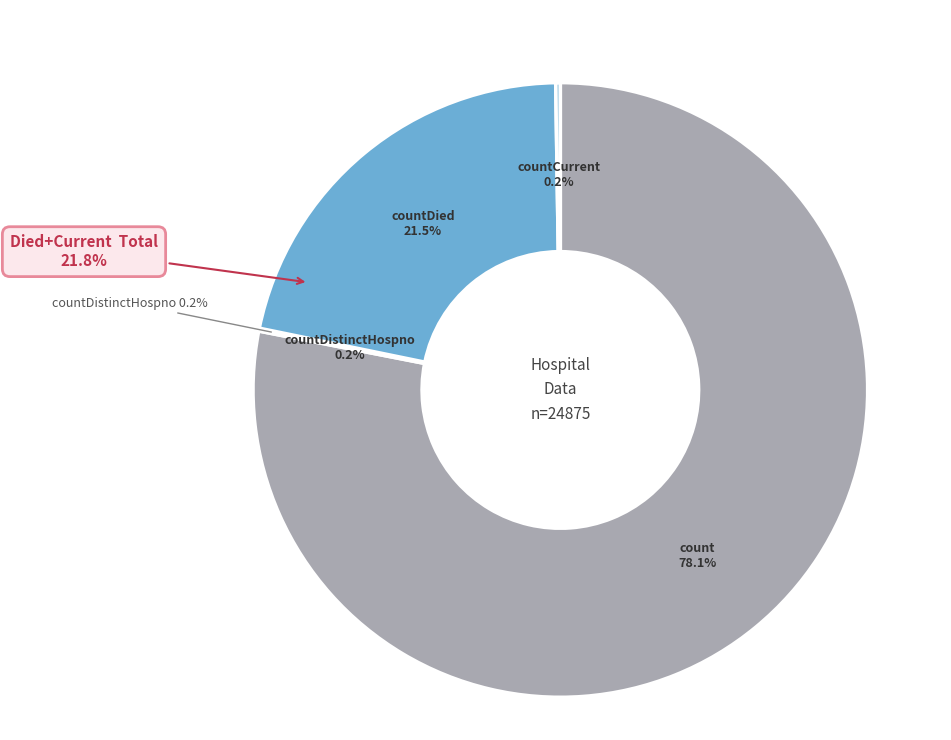

Is there a majority slice in this chart?

Yes